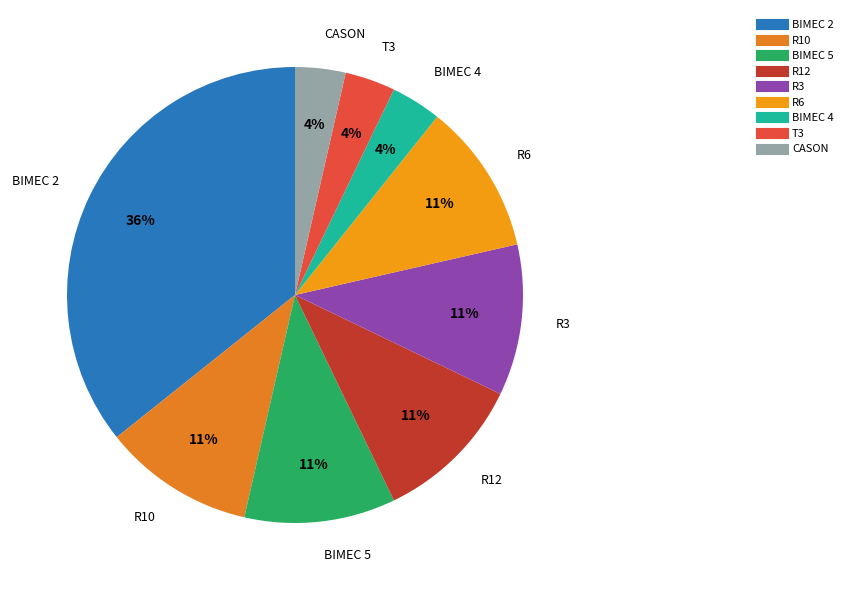

How many slices are in this pie chart?

9